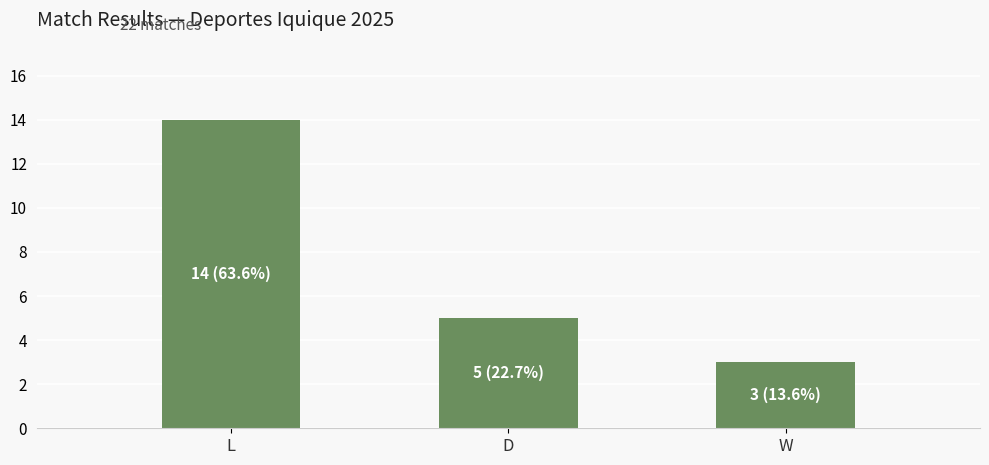

What is the sum of all values?

22